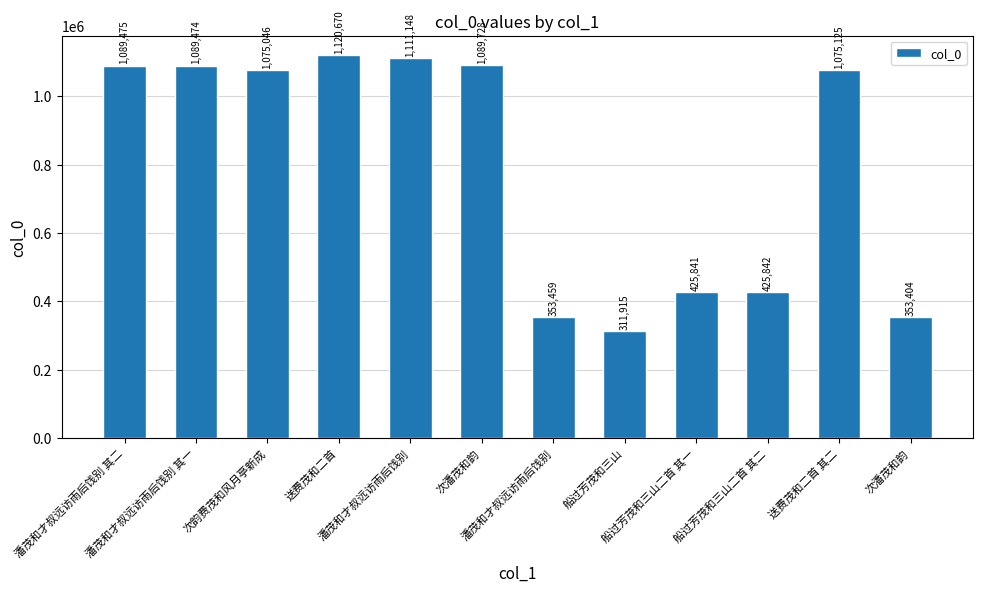

Is it true that the value at 潘茂和才叔远访雨后饯别 其二 is 731704?

False